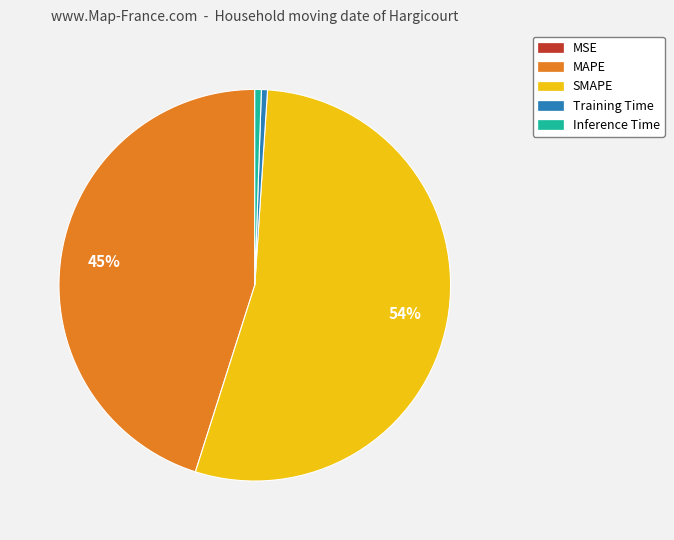

What is the largest slice in the pie chart?

SMAPE